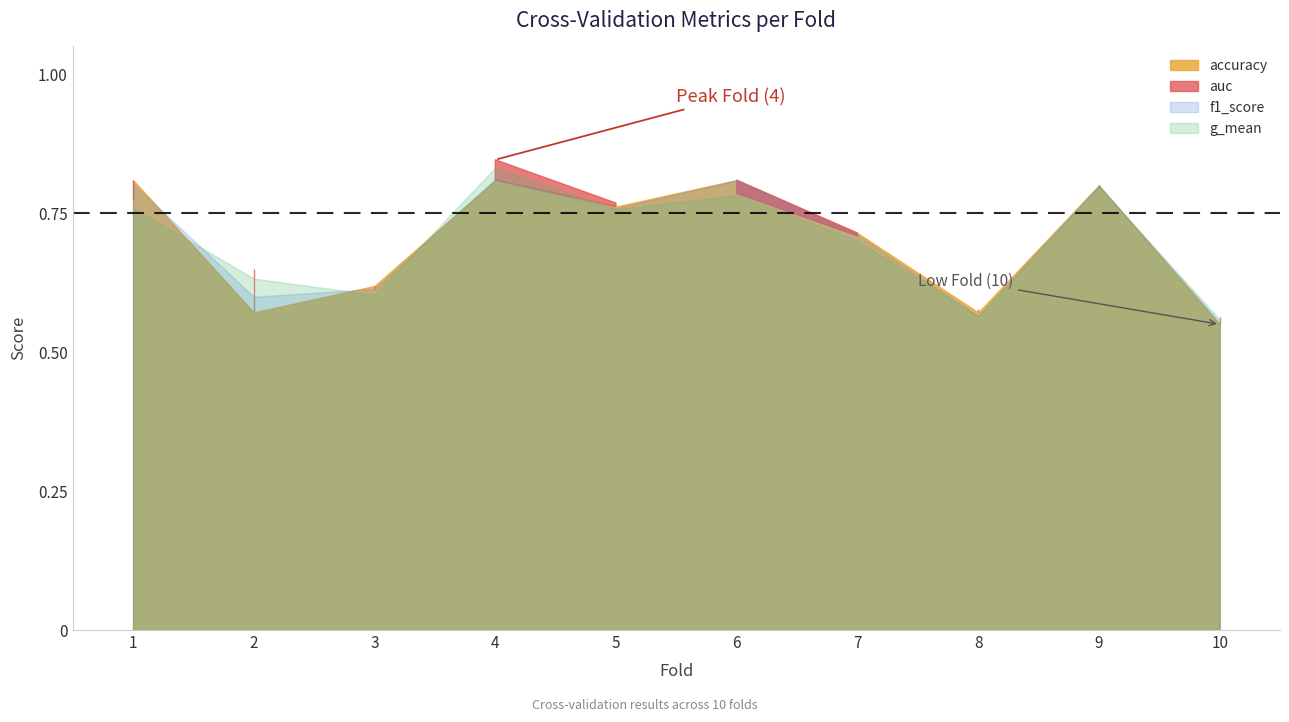

What is the difference between the g_mean values at 6 and 3?

0.2